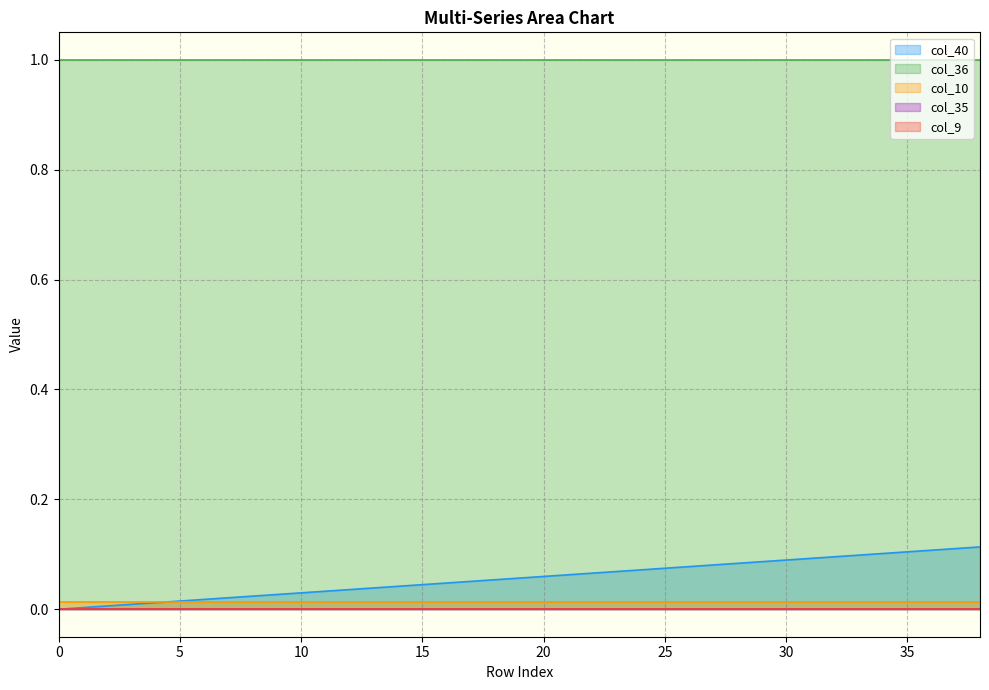

Does the chart display data point markers on the line(s)?

No